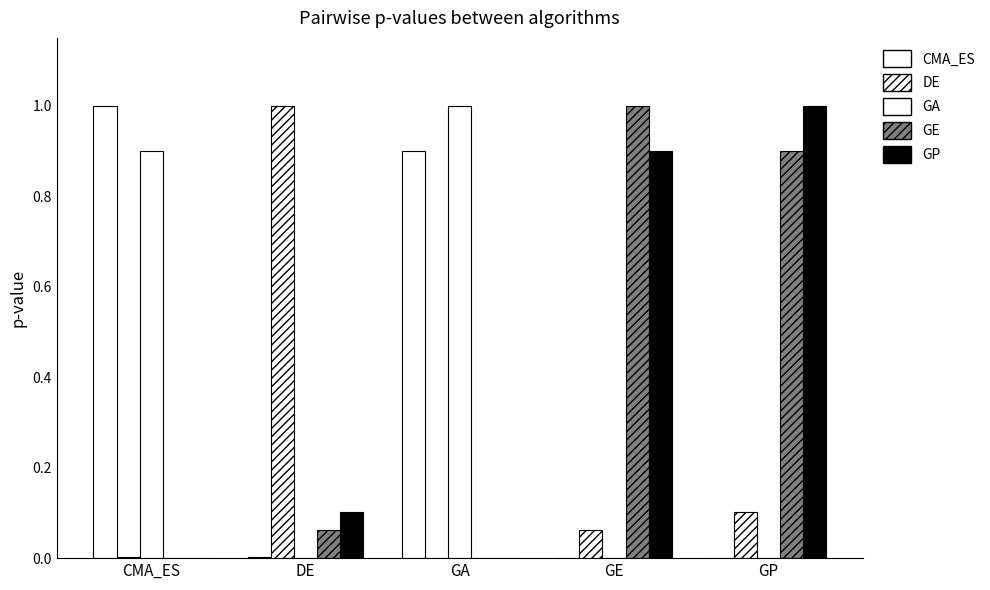

Is it true that CMA_ES equals 0.0 at DE?

True